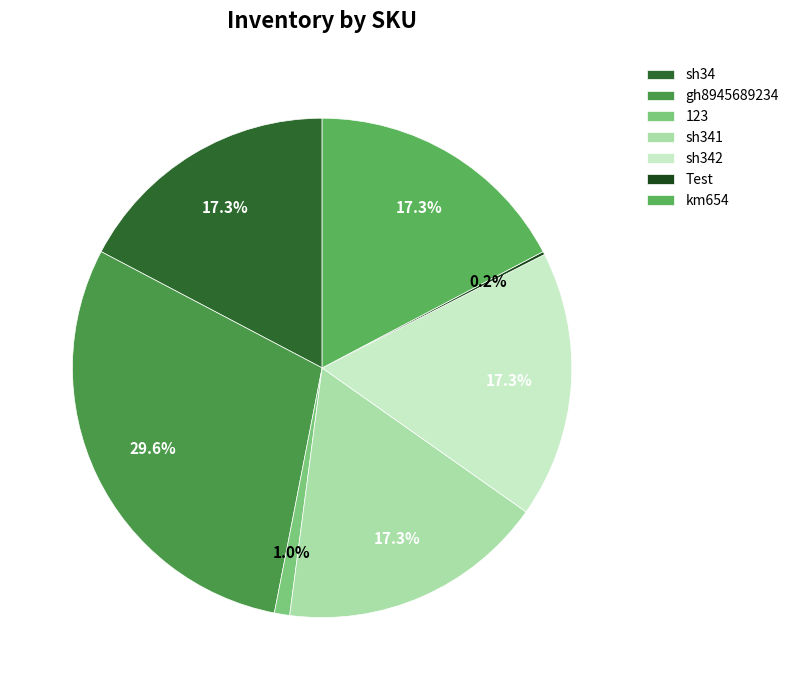

What is the smallest slice in the pie chart?

Test